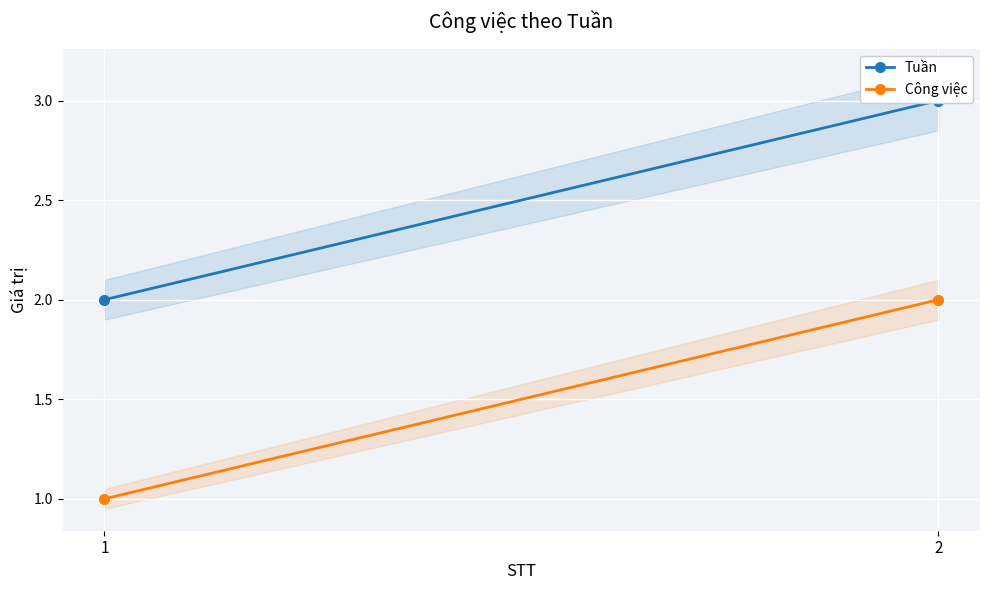

Which has a higher value, 1 or 2?

2